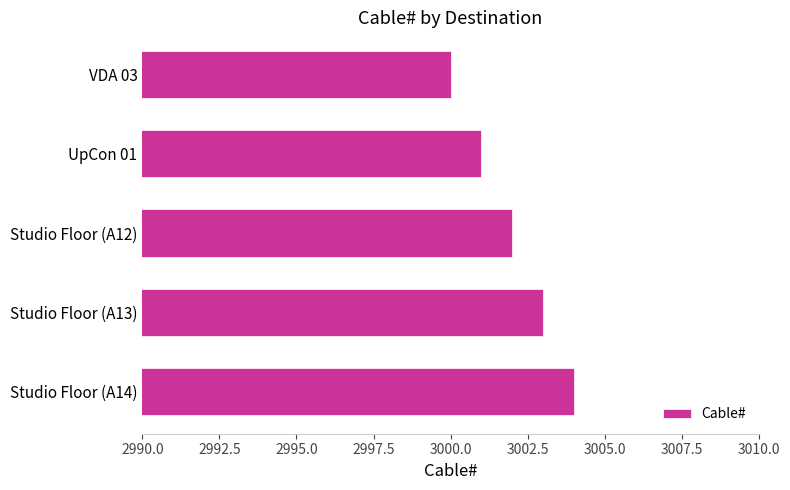

Are the bars horizontal?

Yes